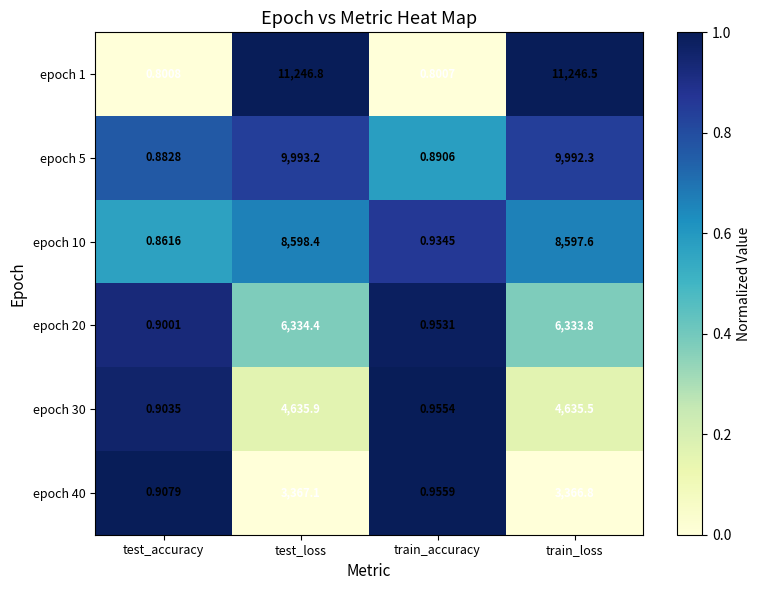

At which label does epoch 5 first exceed 9992?

test_loss